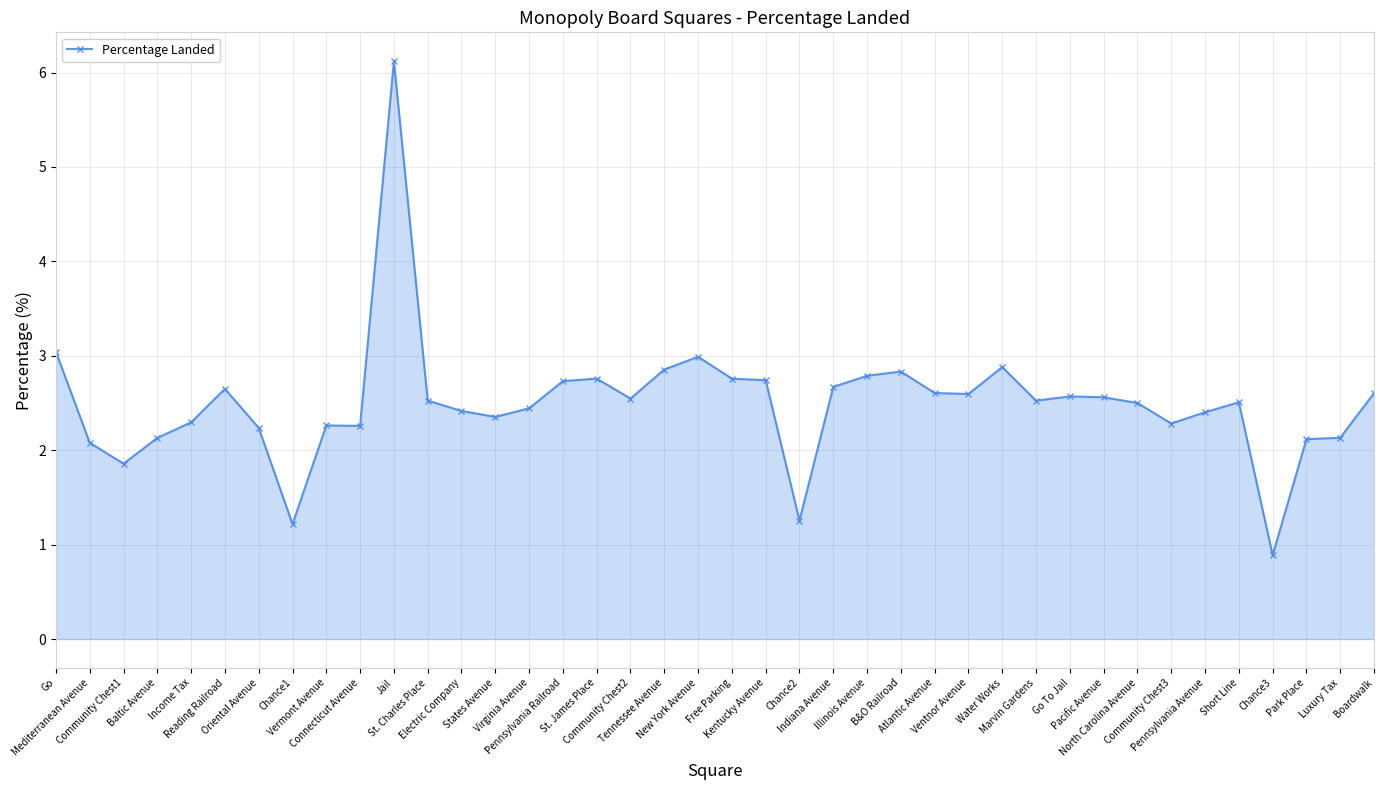

True or false: the data has more than 1 interior local peaks.

True